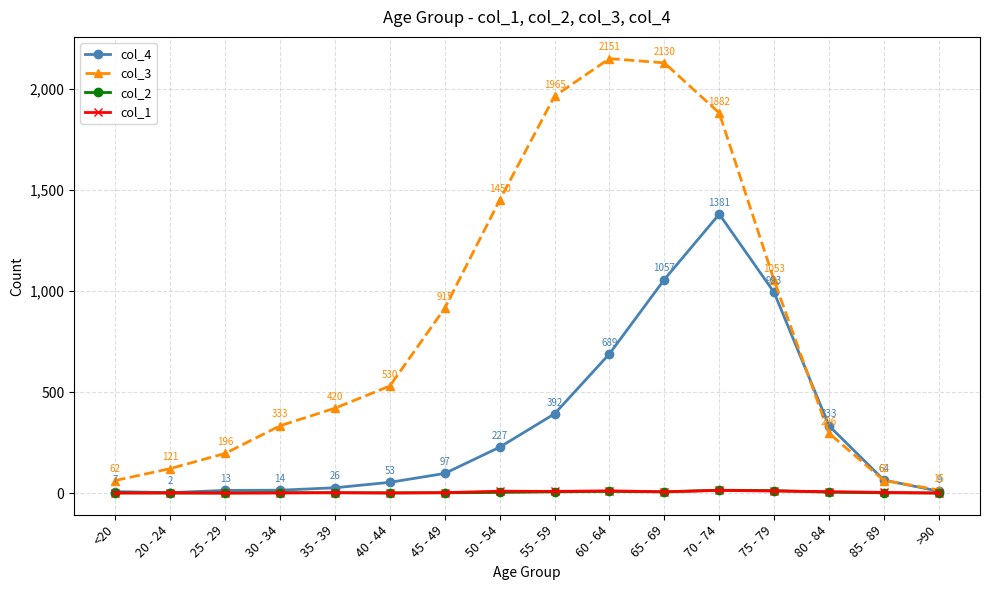

Where is the first local maximum for col_1?

20 - 24